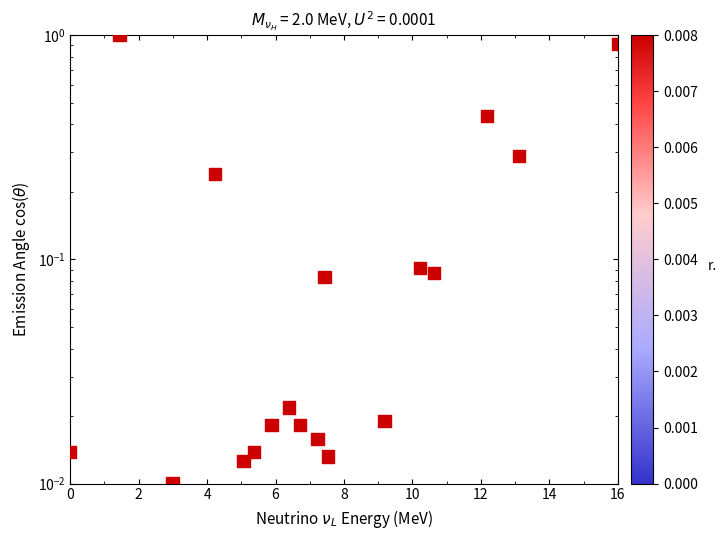

What is the greatest value displayed?

1.0